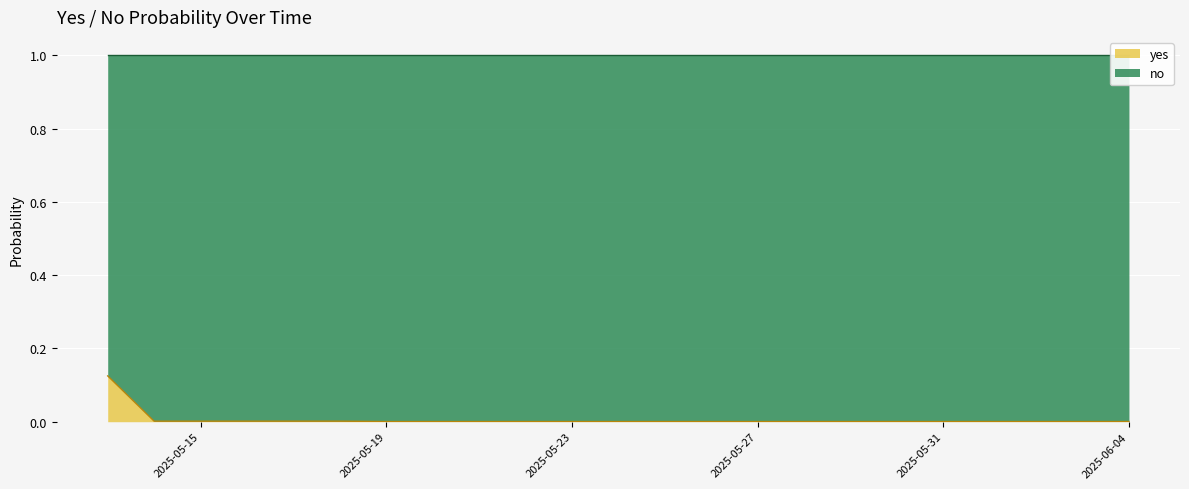

Which category has the lowest value across all series?

2025-05-19